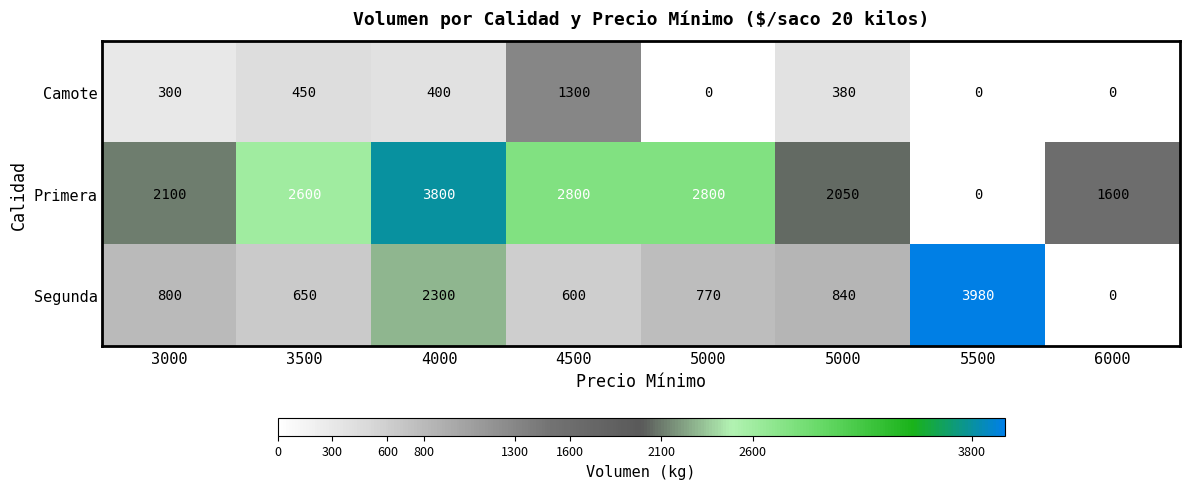

At which category does the chart reach its peak across all series?

5500